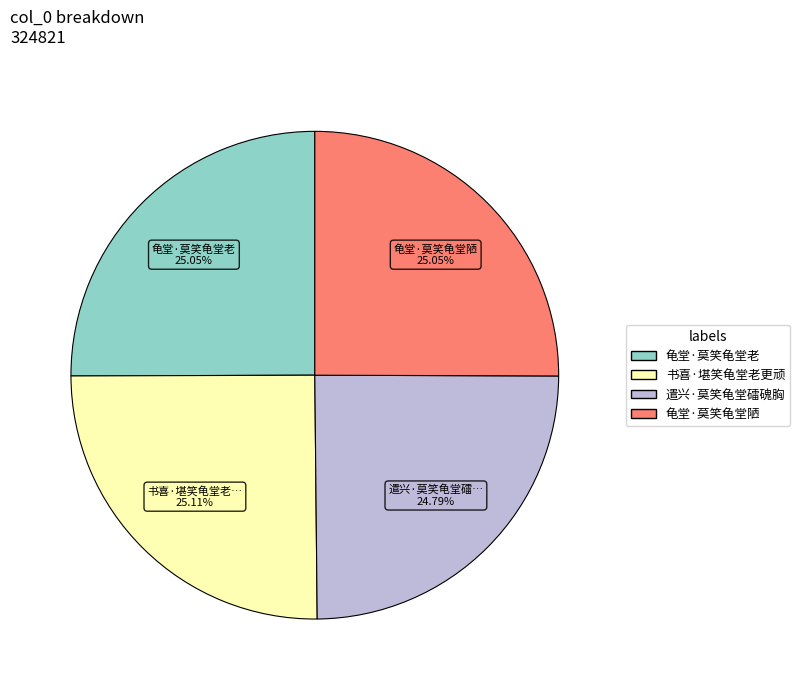

What is the ratio of the value at 龟堂·莫笑龟堂老 to the value at 书喜·堪笑龟堂老更顽?

1.0